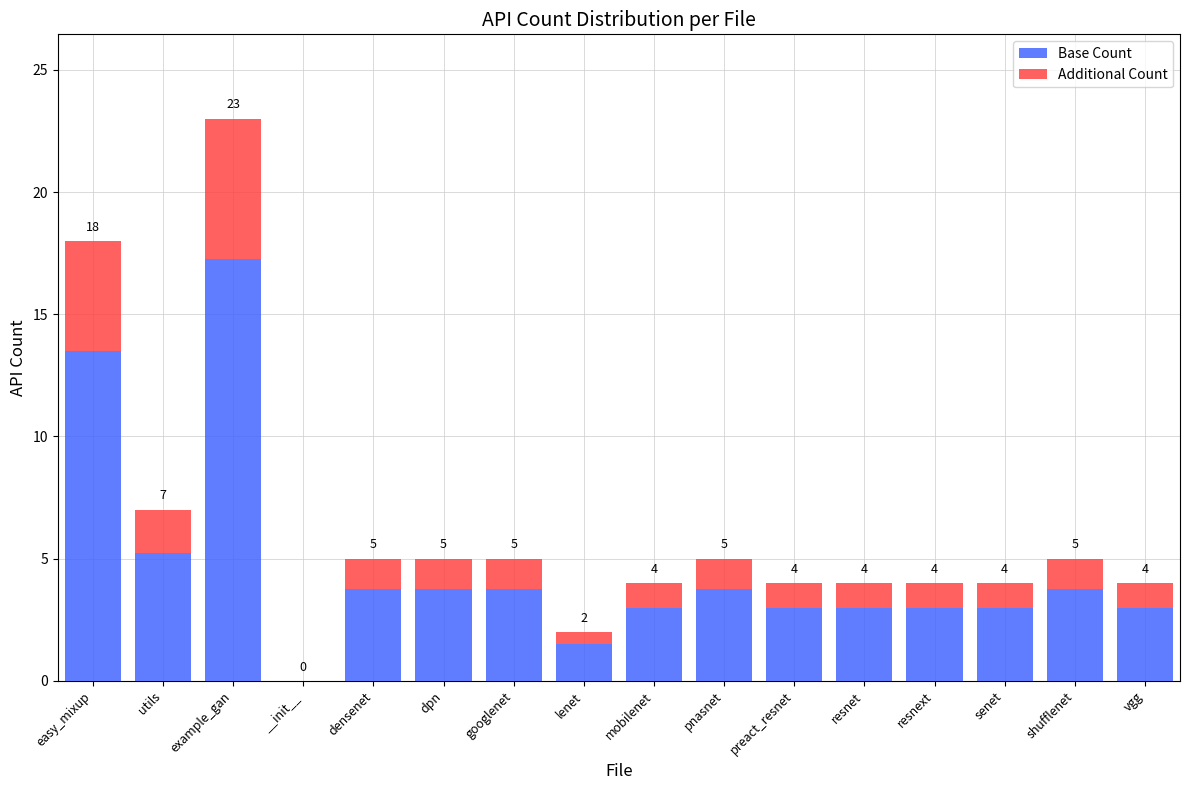

Are the bars grouped side by side (vs. stacked)?

No